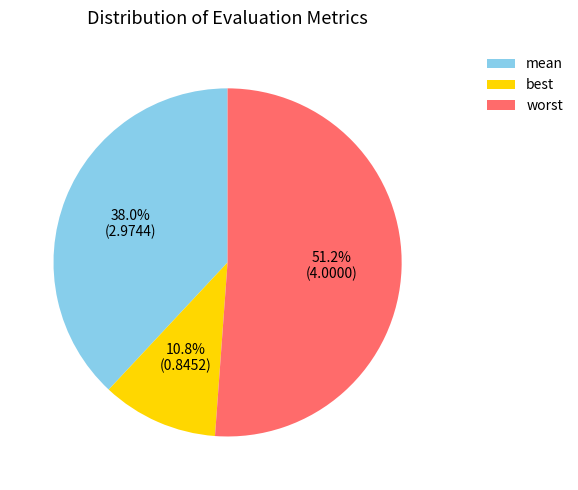

To the nearest percent, what percentage of the pie is worst?

51%